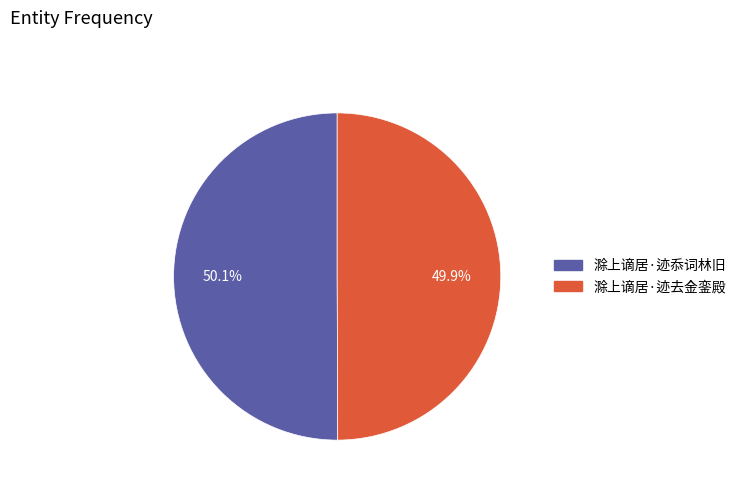

To the nearest percent, what percentage of the pie is 滁上谪居·迹忝词林旧?

50%